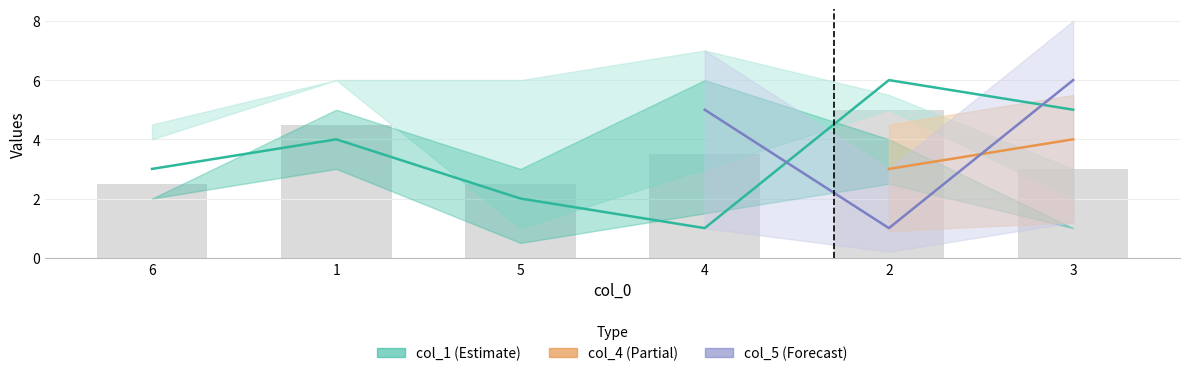

At which label does the data first exceed 4?

2